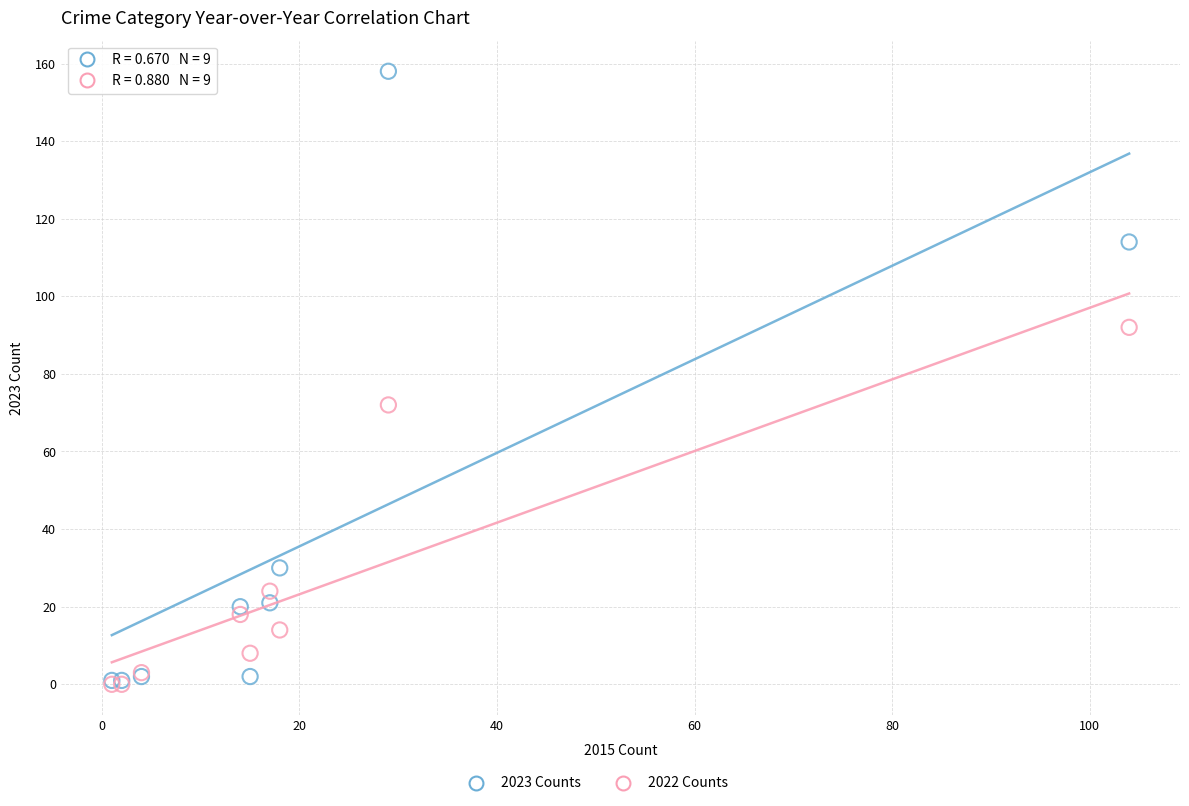

Which series has the widest spread of Y values?

2023 Counts